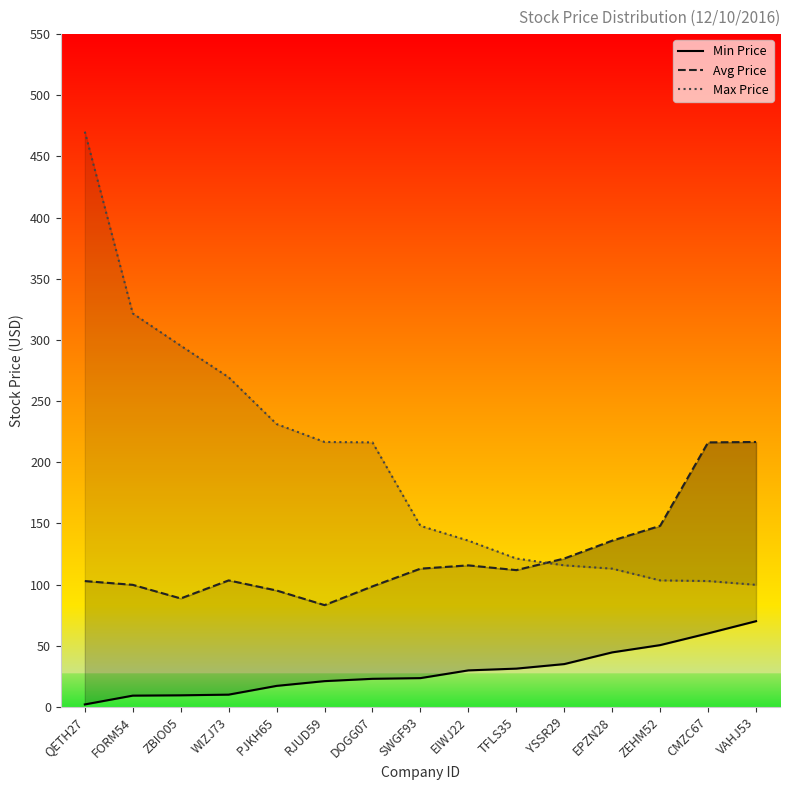

At RJUD59, list the series in order from smallest to largest.

Min Price, Avg Price, Max Price